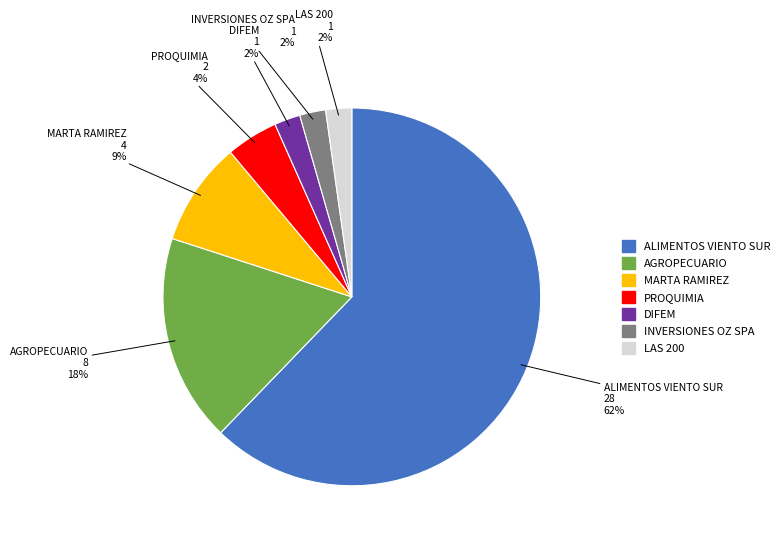

Is the sum of ALIMENTOS VIENTO SUR and INVERSIONES OZ SPA greater than half?

Yes